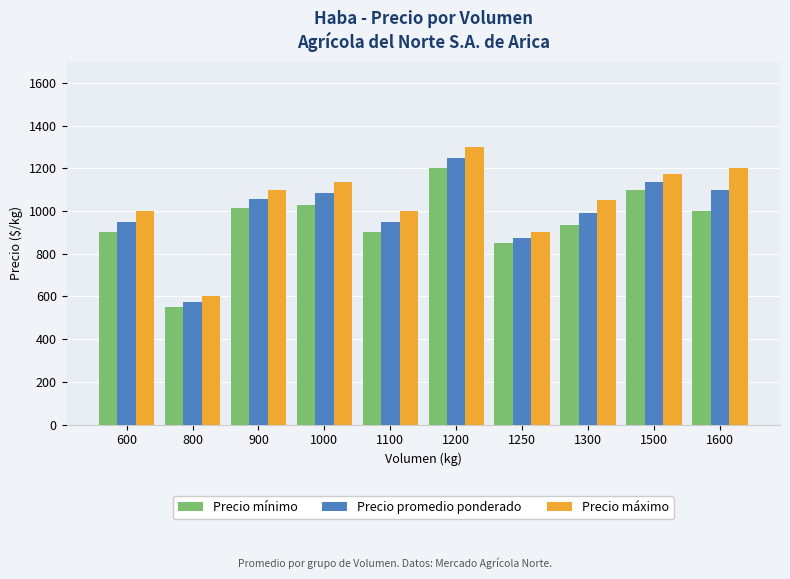

What value does the Precio promedio ponderado series have at 1500, to the nearest 10?

1140